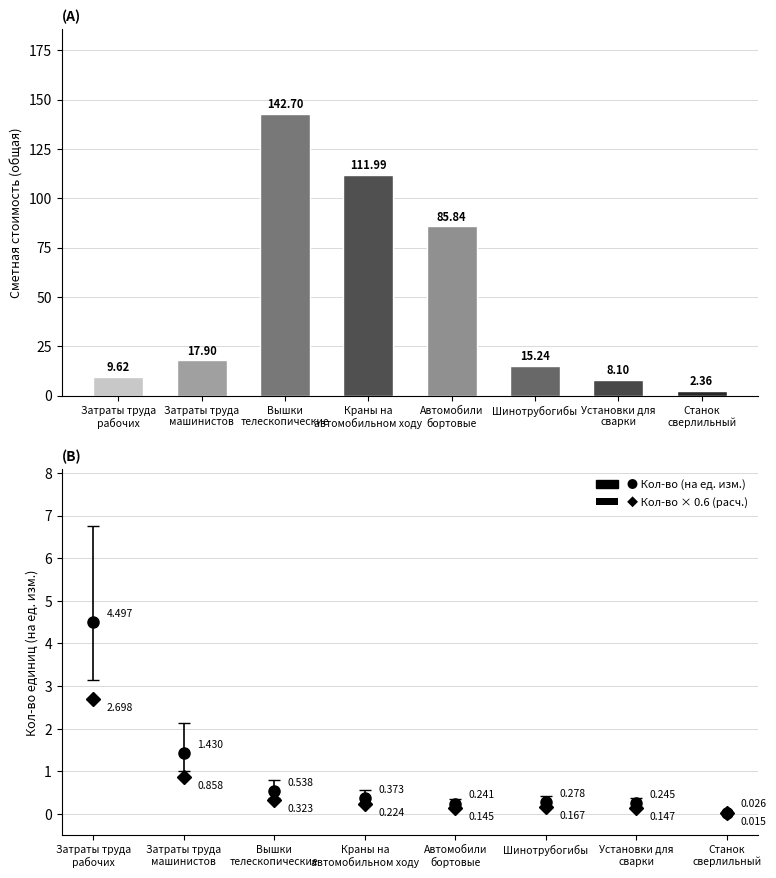

Read the Кол-во × 0.6 (расч.) value at Краны на
автомобильном ходу.

0.2